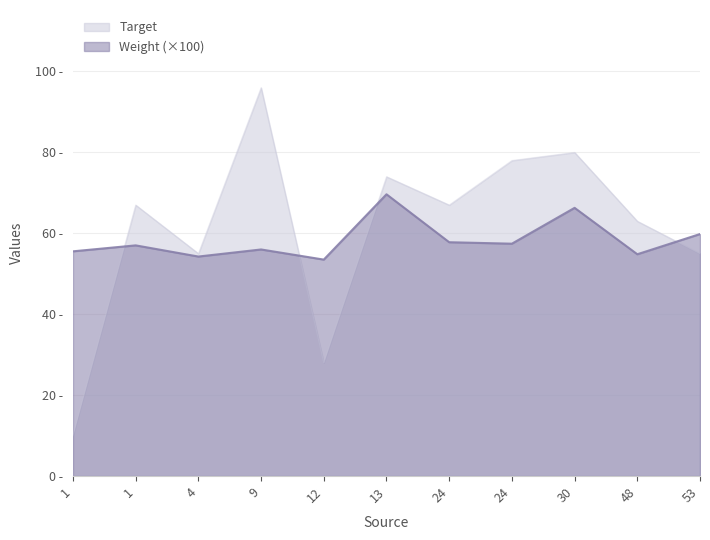

At how many categories does at least one series exceed 66?

6